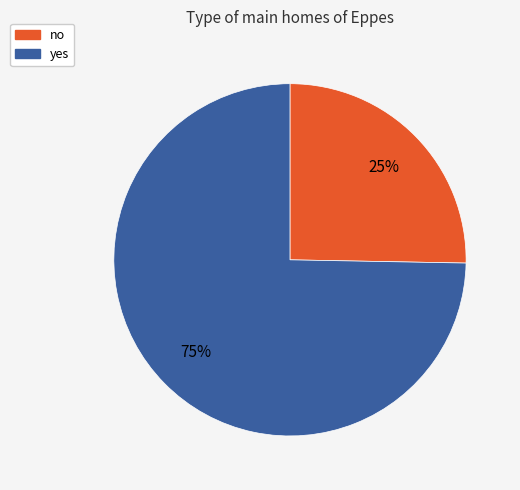

The yes slice represents 75% of the pie. True or false?

True